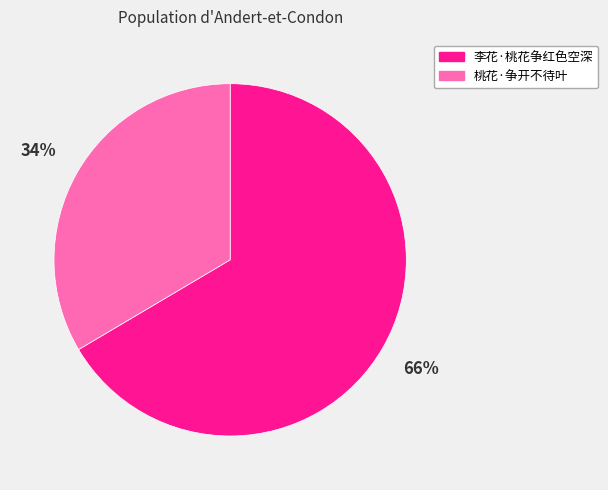

The 李花·桃花争红色空深 slice represents 58% of the pie. True or false?

False